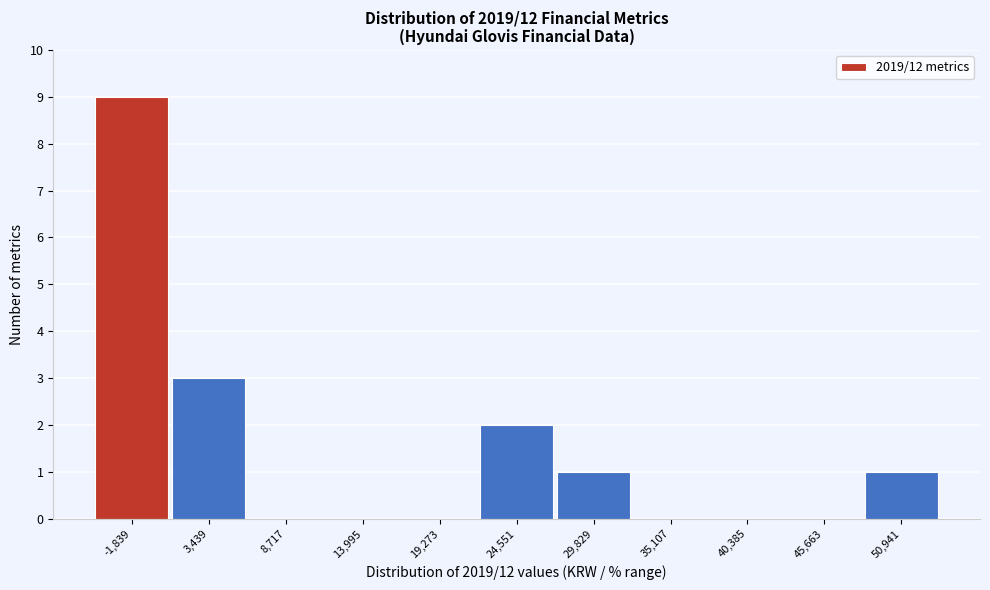

Reading left to right, transcribe all the data shown in this chart.

-1,839=9	3,439=3	8,717=0	13,995=0	19,273=0	24,551=2	29,829=1	35,107=0	40,385=0	45,663=0	50,941=1